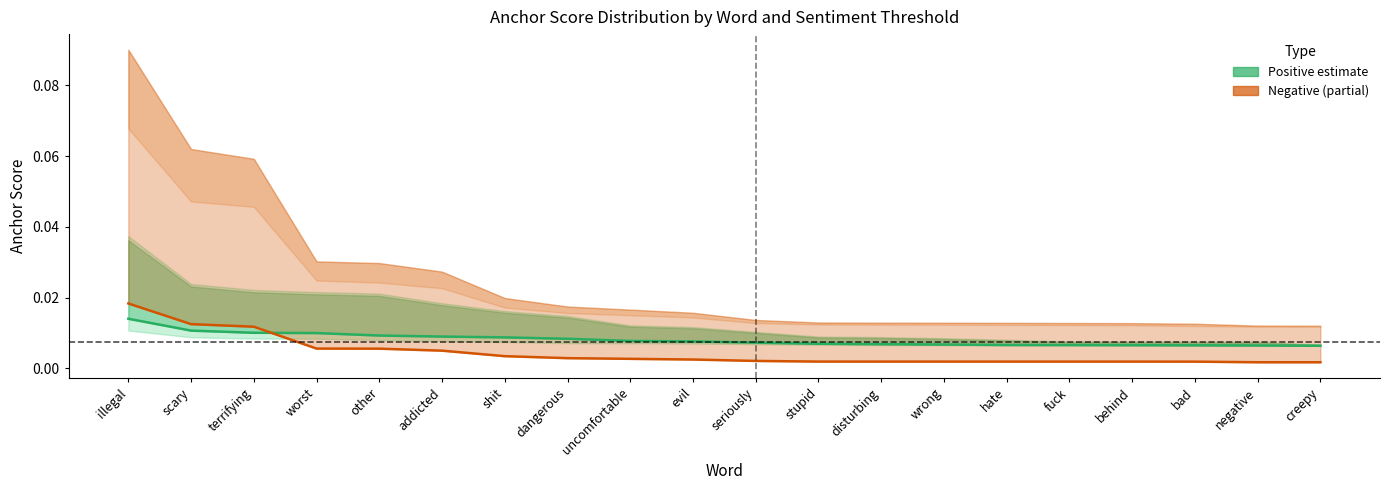

What is the label of the 12th point from the right?

uncomfortable